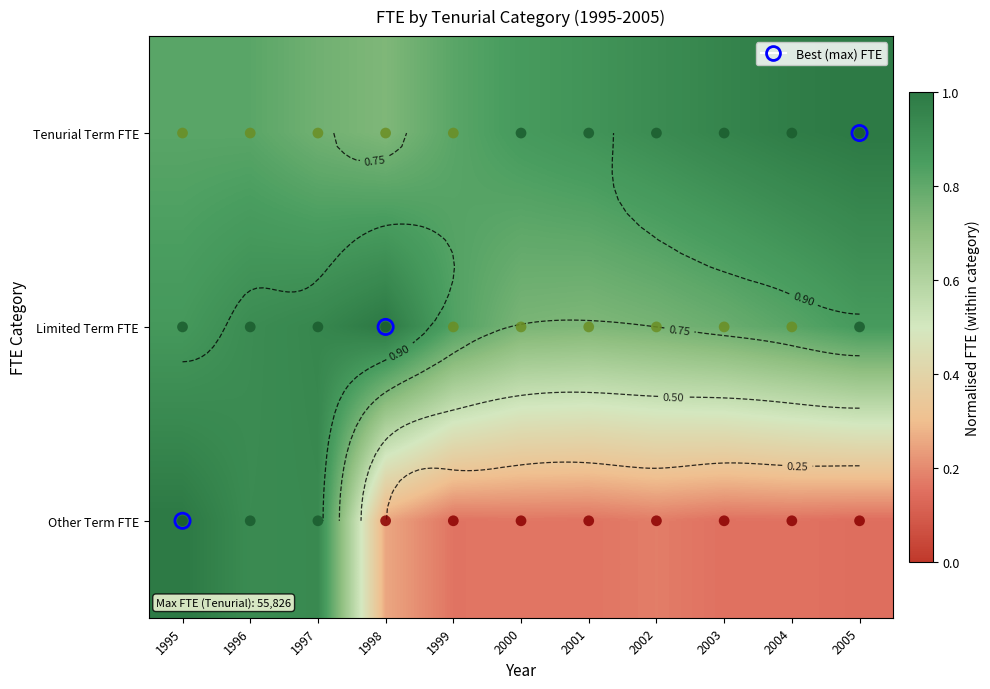

At which label does Other Term FTE reach its peak?

1995